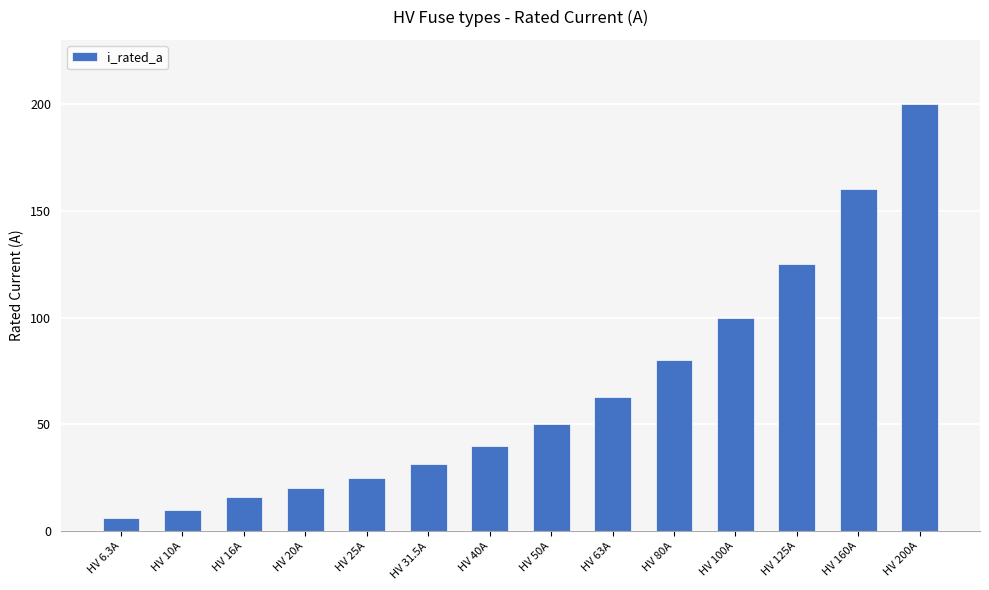

What is the maximum value shown in the chart?

200.0